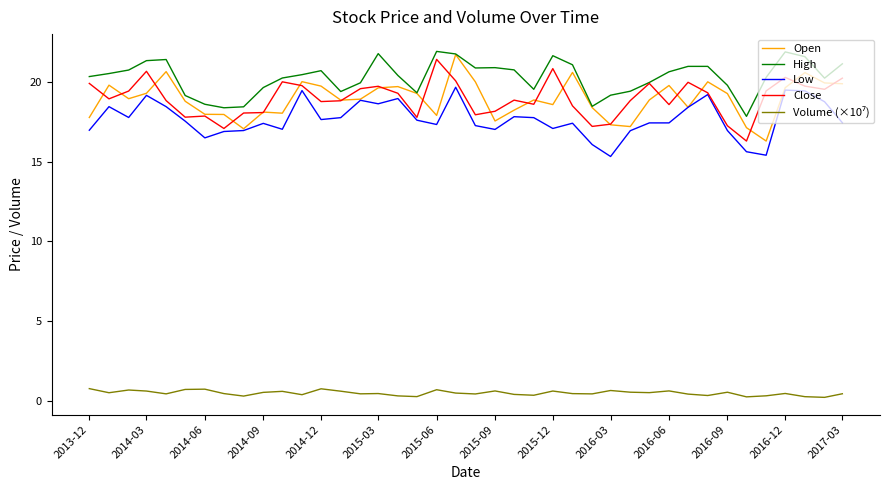

True or false: High and Low cross at least once.

False